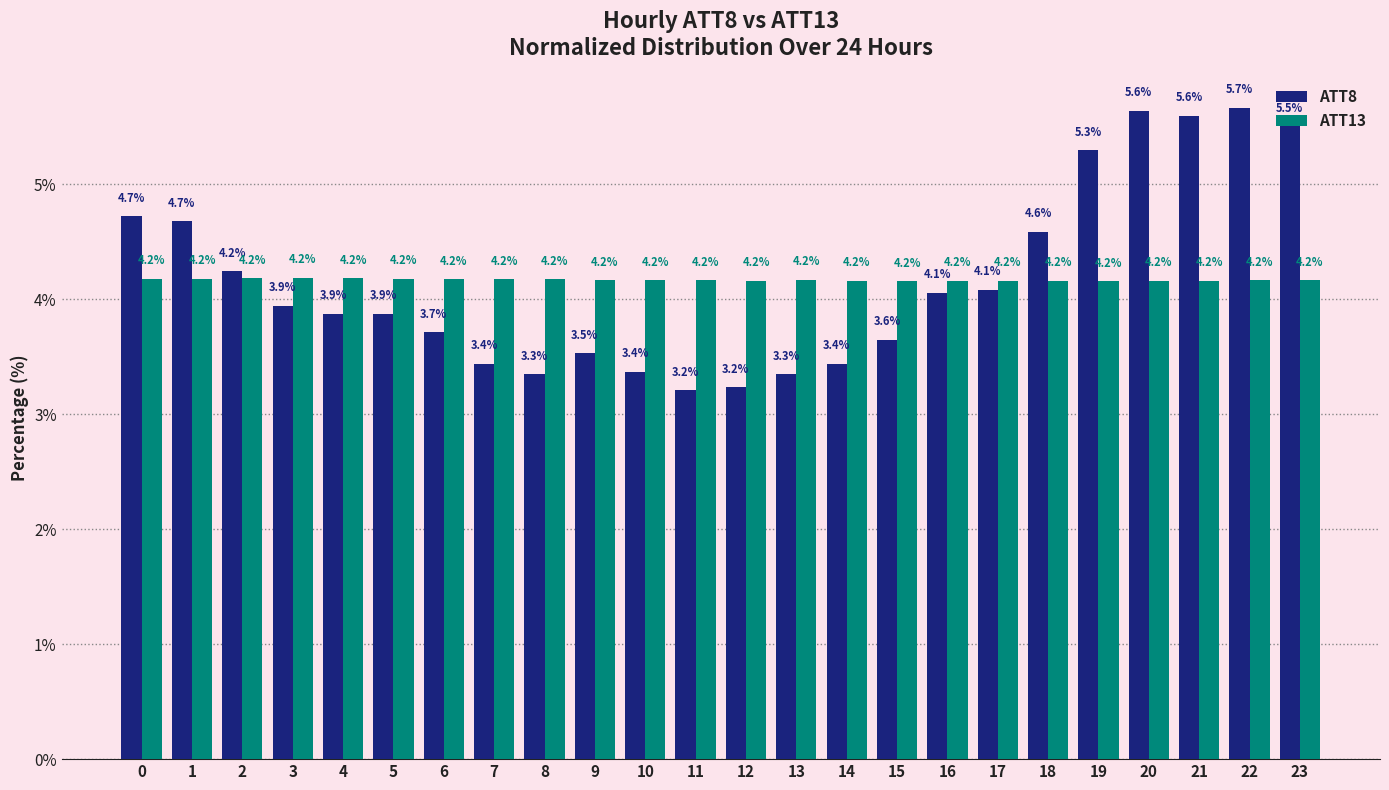

Is it true that ATT13 equals 2.8 at 2?

False